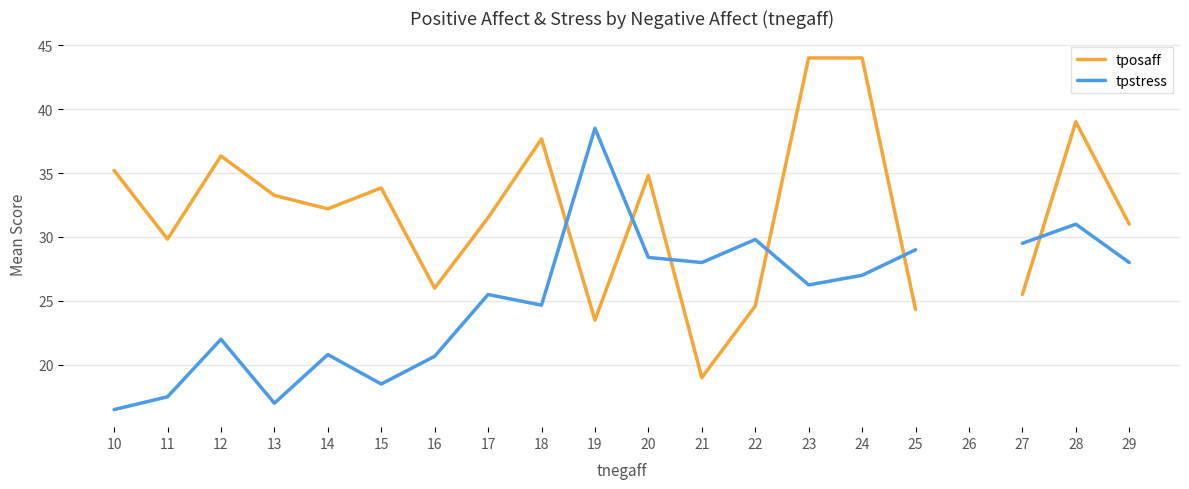

What is the sum of the tposaff values at 29 and 18?

68.7